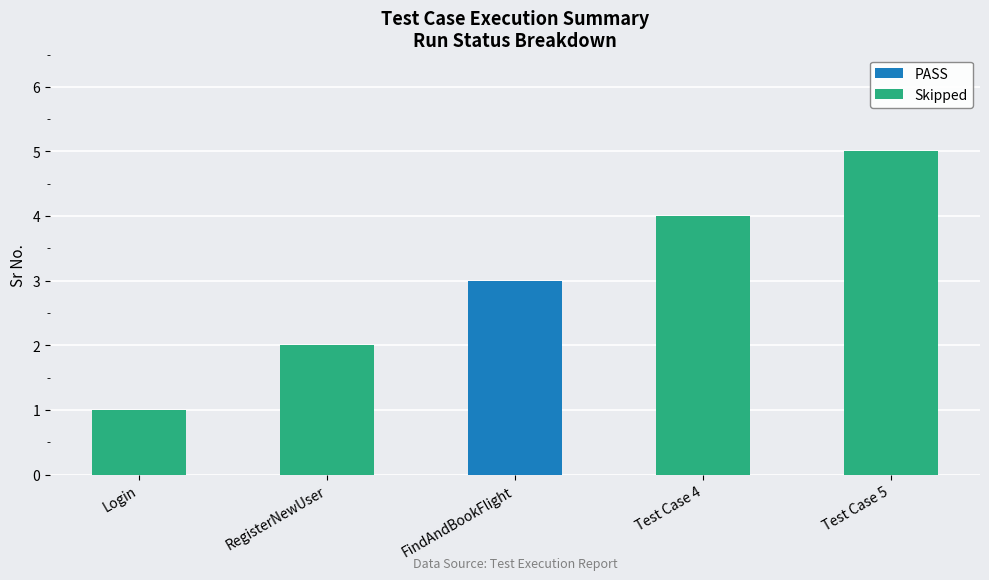

True or false: the data shows 2 at RegisterNewUser.

True